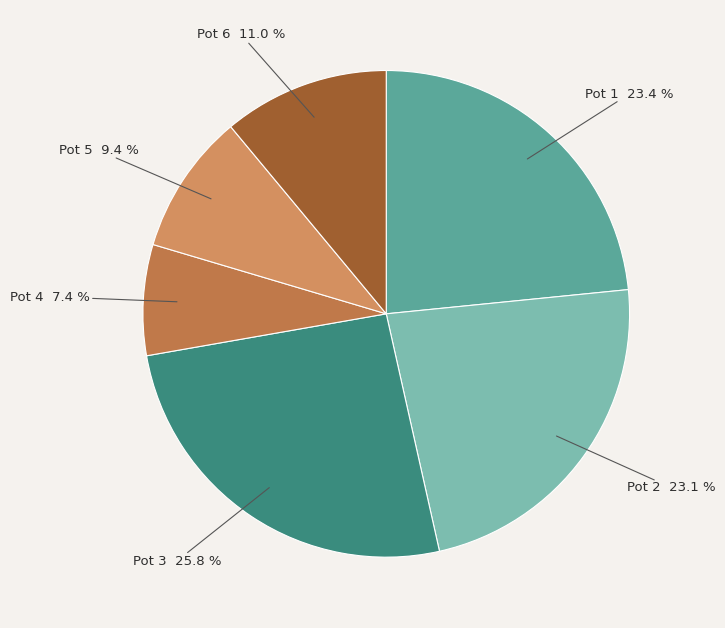

Count the number of slices in the pie.

6